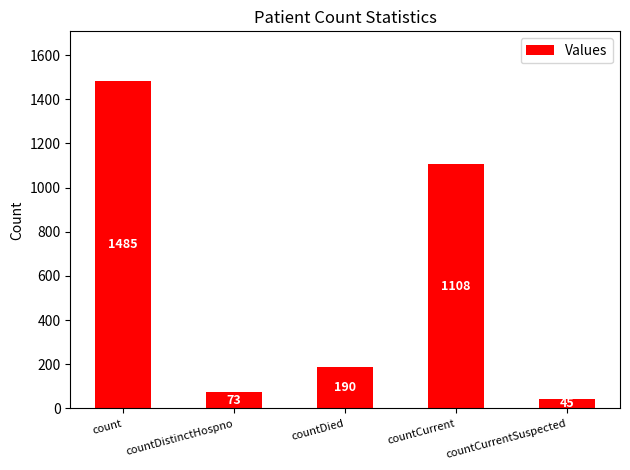

Is it true that the value at countCurrent is 1108?

True